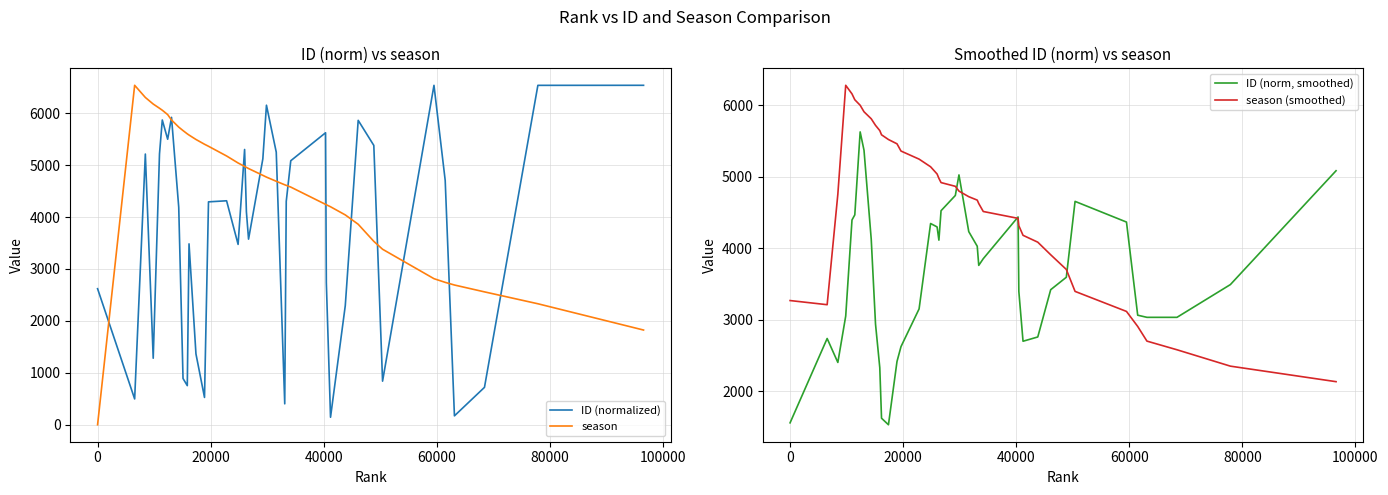

What is the highest value of the ID (norm, smoothed) series?

5625.5